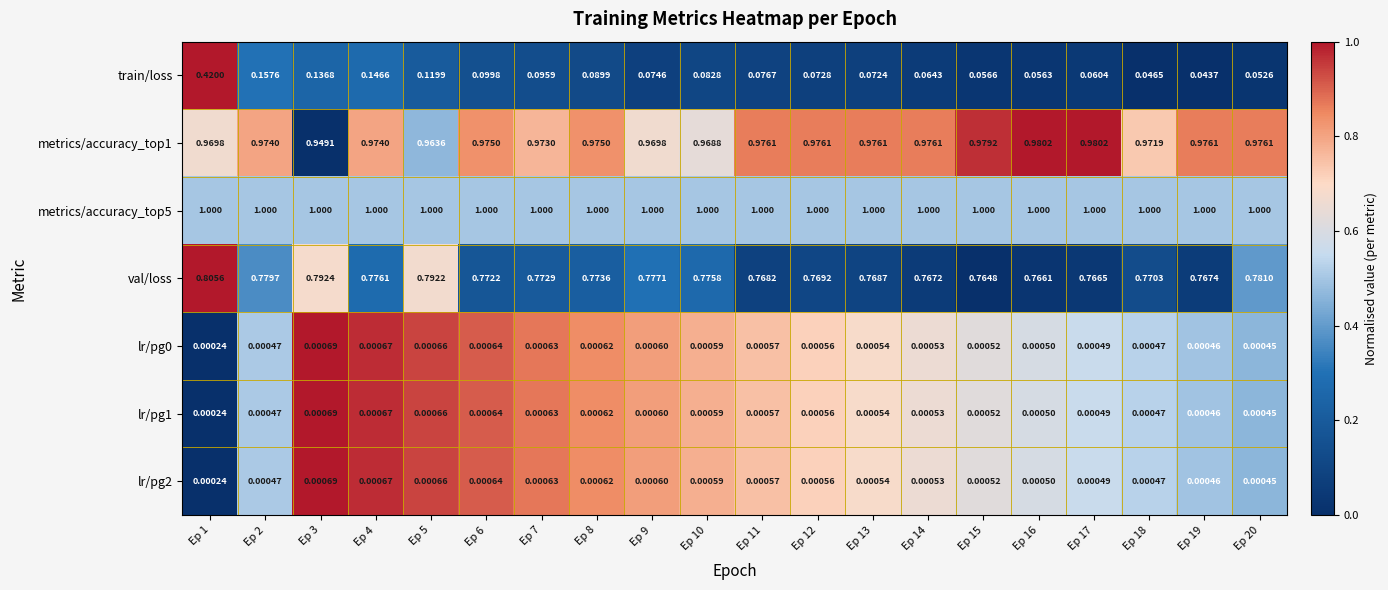

Is the value of metrics/accuracy_top1 at Ep 9 greater than the value of lr/pg2 at Ep 12?

Yes